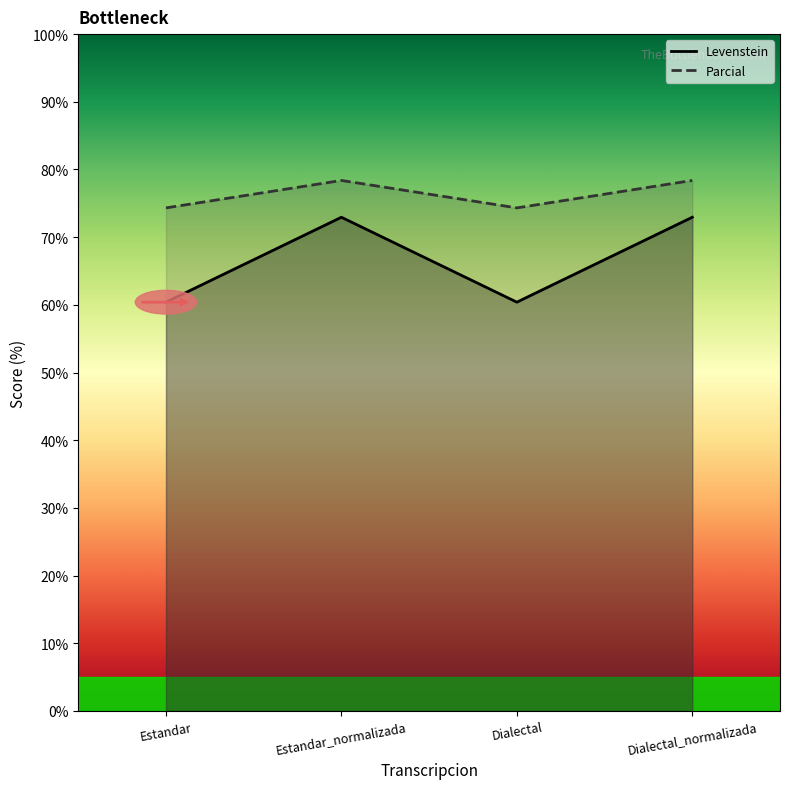

What is the greatest value displayed?

78.4